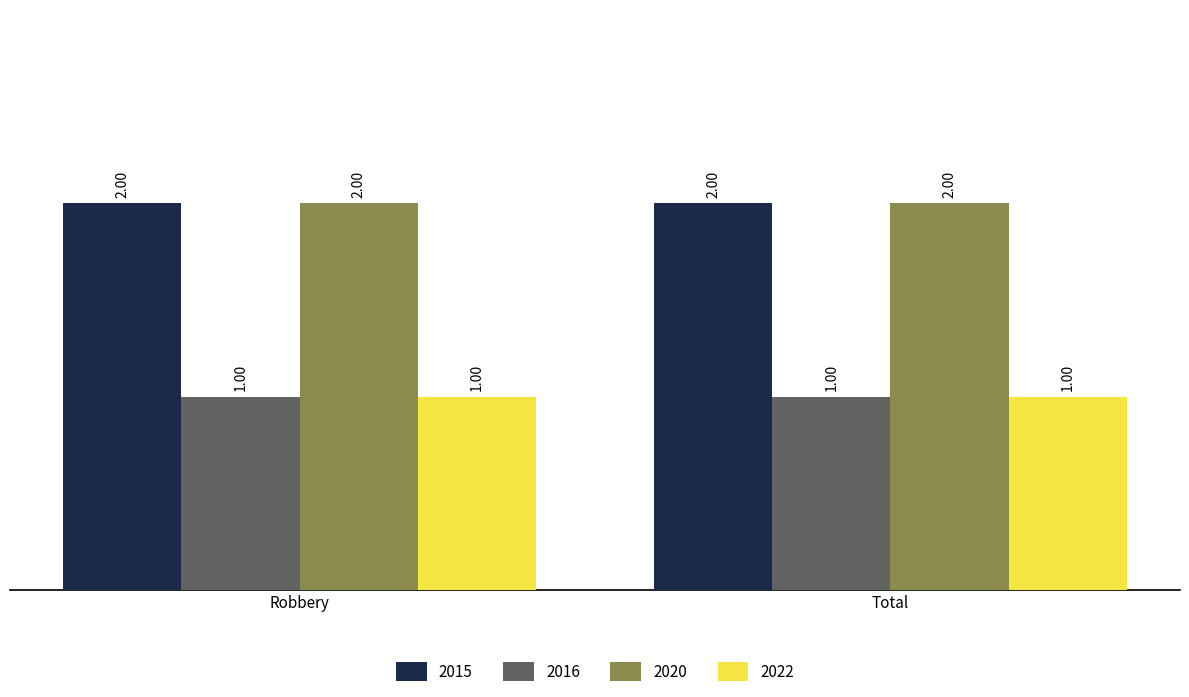

Reading left to right, what are all the values shown in this chart?

2015: 2	2
2016: 1	1
2020: 2	2
2022: 1	1